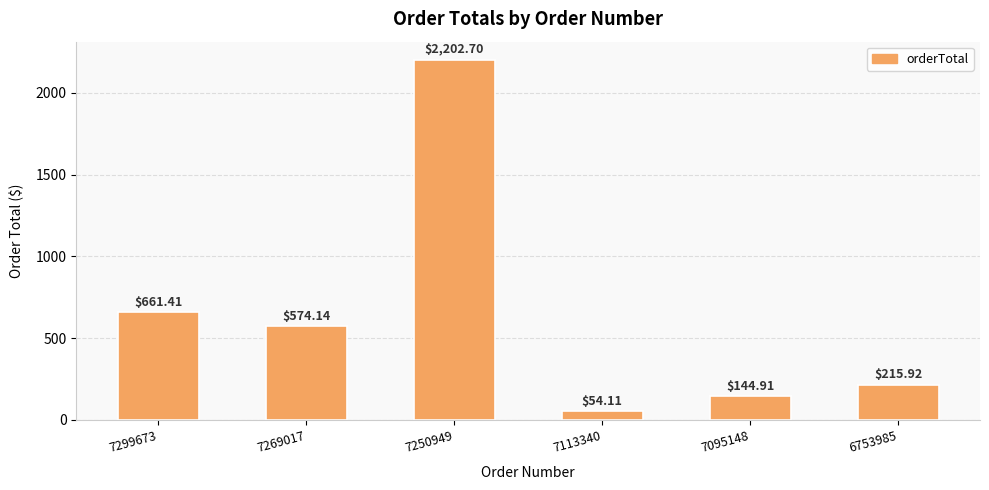

Between 6753985 and 7095148, which is larger?

6753985